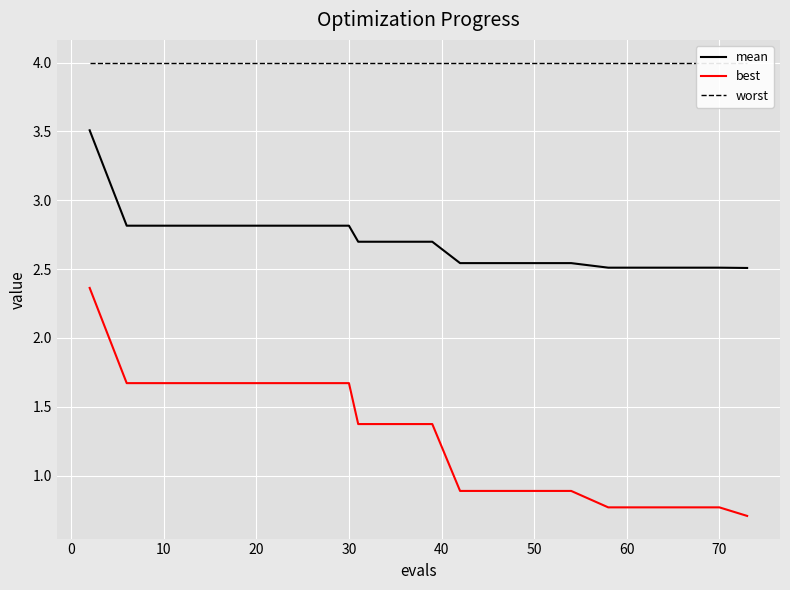

What is the minimum value for best?

0.7